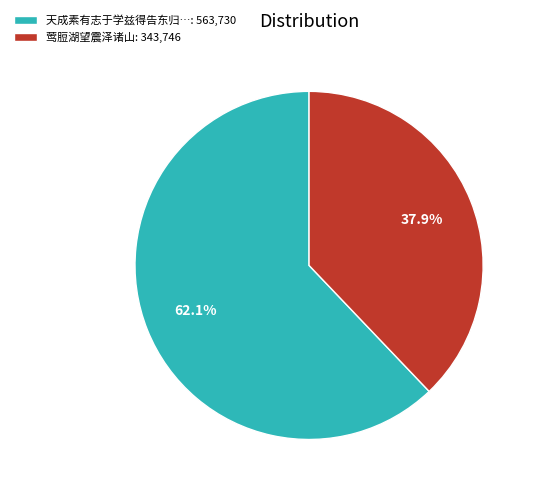

What is the largest slice in the pie chart?

天成素有志于学兹得告东归…: 563,730